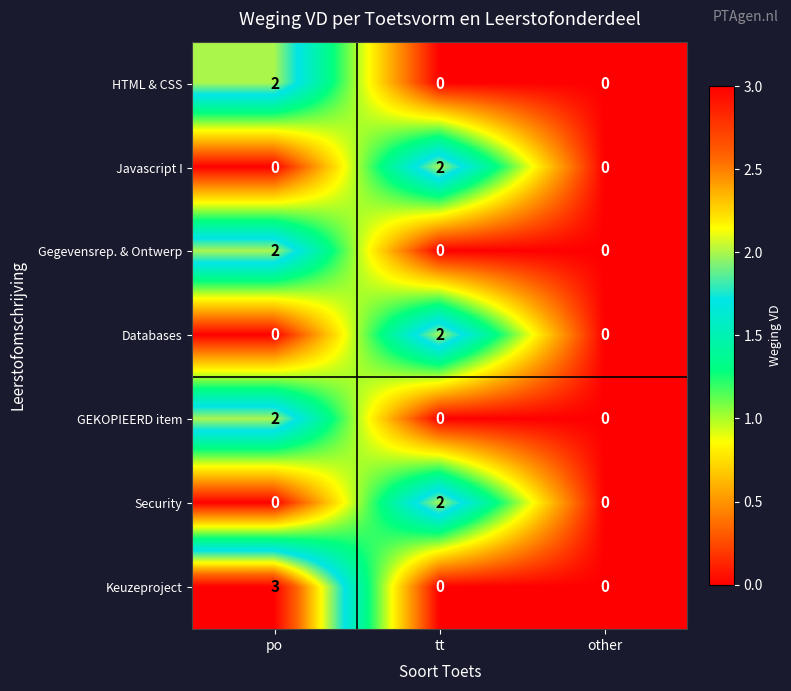

Count the number of categories in the chart.

3